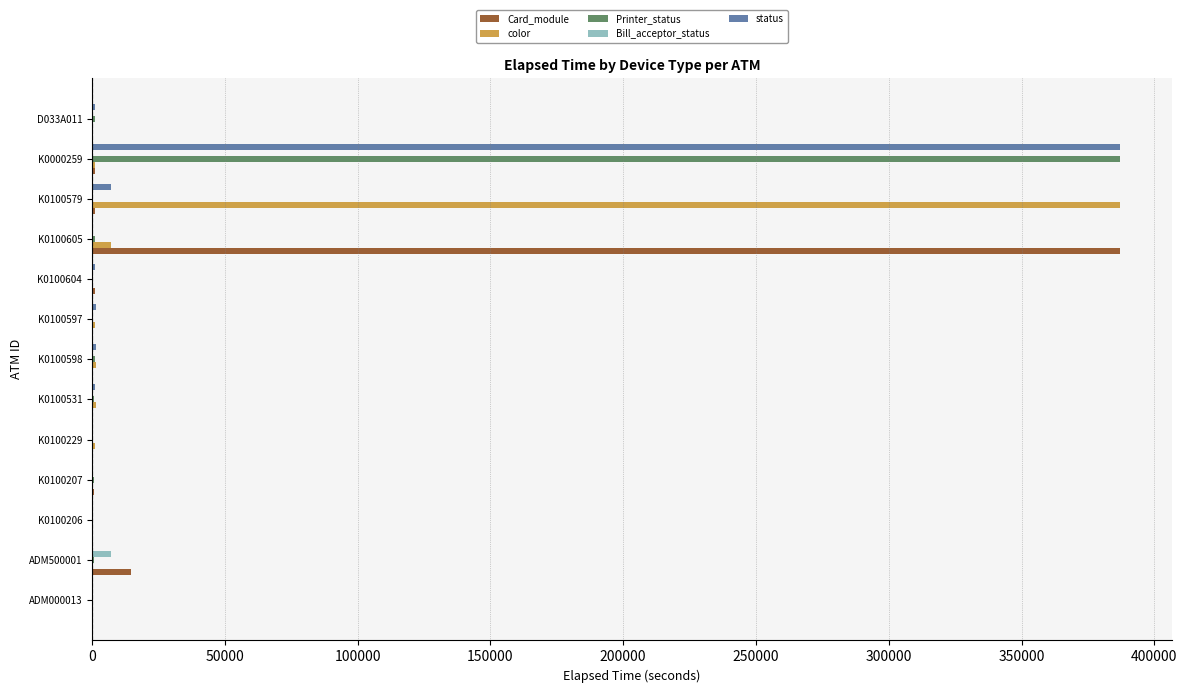

At which category is the sum across all series the highest?

K0000259